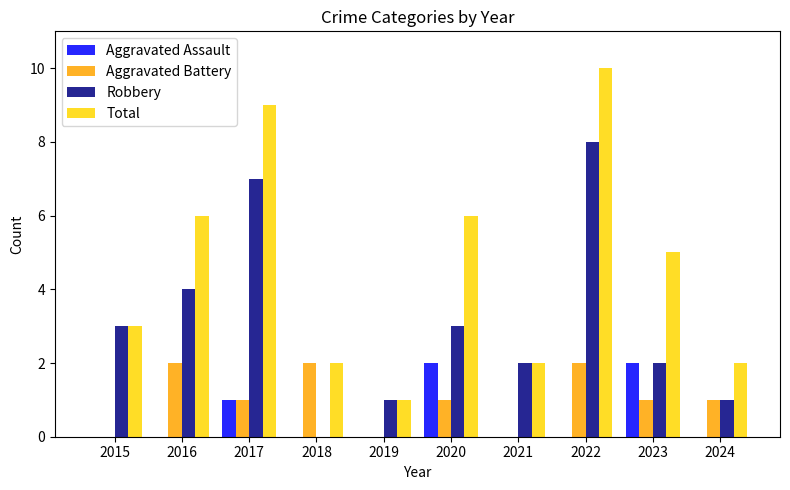

What is the spread (max minus min) of values at 2022?

10